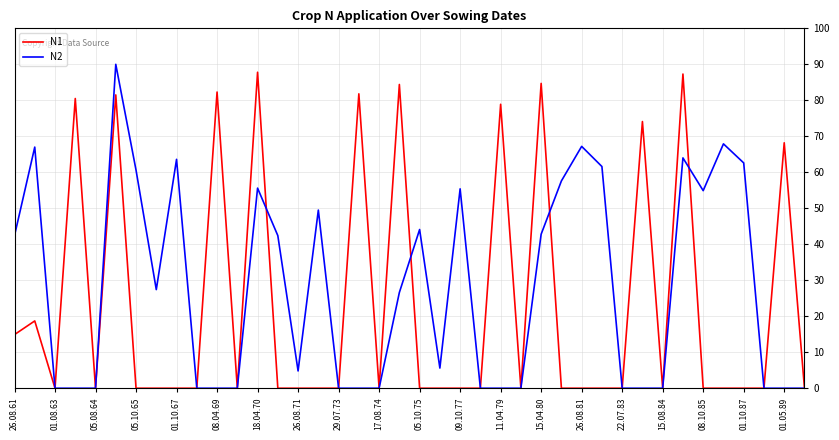

What is the maximum value for N2?

90.0